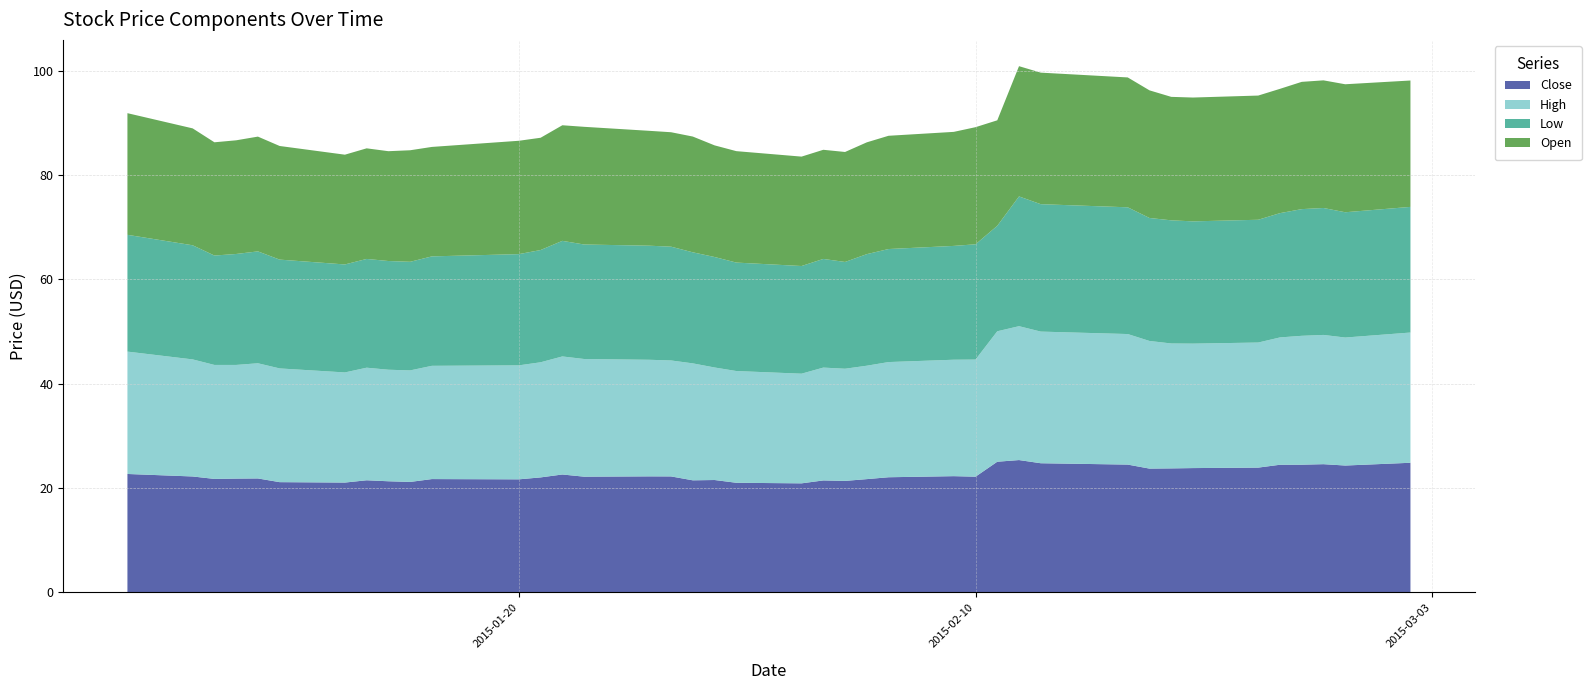

Reading left to right, what are all the values shown in this chart?

Close: 0=22.7	1=22.2	2=21.7	3=21.8	4=21.8	5=21.1	6=21.0	7=21.4	8=21.3	9=21.1	10=21.7	11=21.6	12=22.0	13=22.6	14=22.1	15=22.2	16=22.2	17=21.4	18=21.5	19=21.0	20=20.9	21=21.4	22=21.3	23=21.7	24=22.0	25=22.2	26=22.1	27=25.0	28=25.3	29=24.7	30=24.5	31=23.7	32=23.7	33=23.8	34=23.9	35=24.4	36=24.4	37=24.5	38=24.3	39=24.8
High: 0=23.5	1=22.5	2=21.9	3=21.8	4=22.1	5=21.8	6=21.1	7=21.6	8=21.4	9=21.4	10=21.7	11=21.9	12=22.1	13=22.7	14=22.6	15=22.4	16=22.3	17=22.4	18=21.6	19=21.4	20=21.1	21=21.7	22=21.5	23=21.8	24=22.1	25=22.4	26=22.5	27=25.0	28=25.7	29=25.3	30=25.1	31=24.5	32=24.0	33=23.9	34=24.0	35=24.4	36=24.7	37=24.8	38=24.6	39=25.0
Low: 0=22.4	1=21.9	2=21.0	3=21.3	4=21.5	5=20.9	6=20.7	7=20.9	8=20.9	9=20.9	10=21.0	11=21.4	12=21.6	13=22.2	14=22.0	15=21.9	16=21.8	17=21.3	18=21.2	19=20.8	20=20.7	21=20.9	22=20.5	23=21.4	24=21.7	25=21.9	26=22.1	27=20.2	28=24.9	29=24.5	30=24.3	31=23.6	32=23.6	33=23.5	34=23.6	35=23.9	36=24.3	37=24.4	38=24.1	39=24.1
Open: 0=23.4	1=22.4	2=21.7	3=21.8	4=22.0	5=21.8	6=21.1	7=21.2	8=21.1	9=21.4	10=21.0	11=21.8	12=21.6	13=22.2	14=22.6	15=22.1	16=22.0	17=22.2	18=21.4	19=21.4	20=21.0	21=20.9	22=21.1	23=21.5	24=21.7	25=21.9	26=22.5	27=20.2	28=25.0	29=25.2	30=24.9	31=24.5	32=23.7	33=23.8	34=23.8	35=23.9	36=24.4	37=24.5	38=24.6	39=24.3